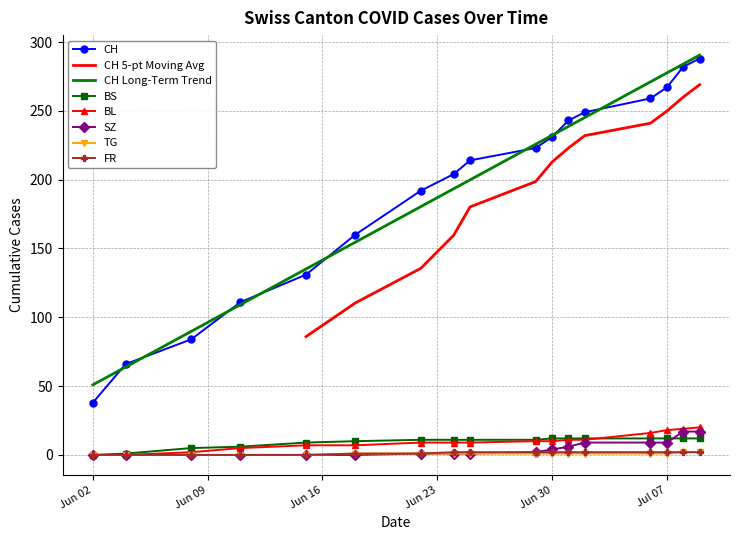

True or false: SZ and CH cross at least once.

False